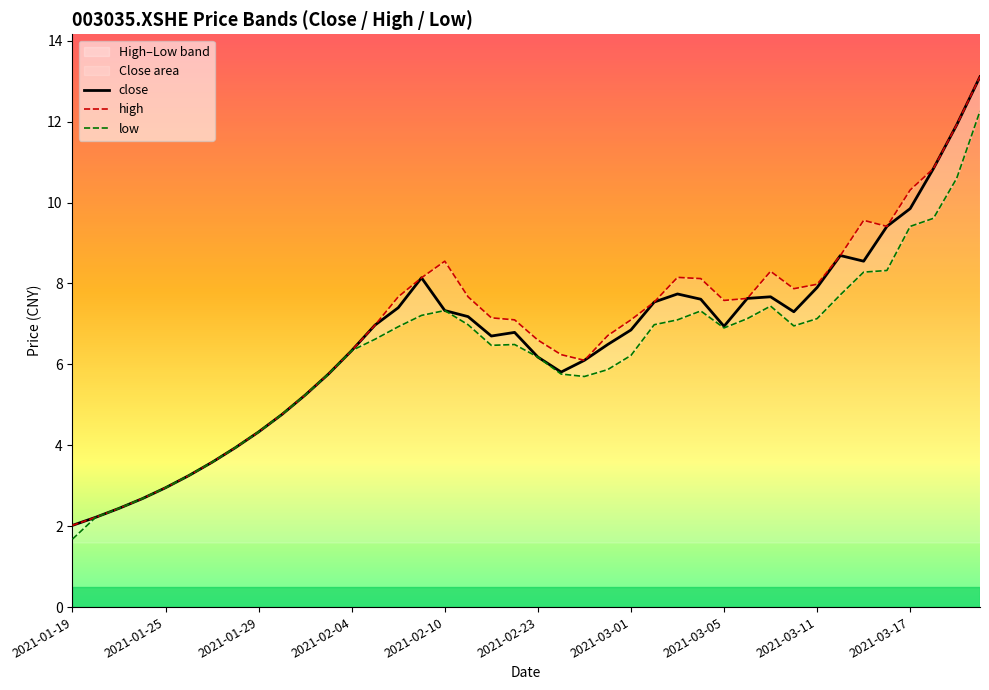

Which series has the widest spread of values?

close